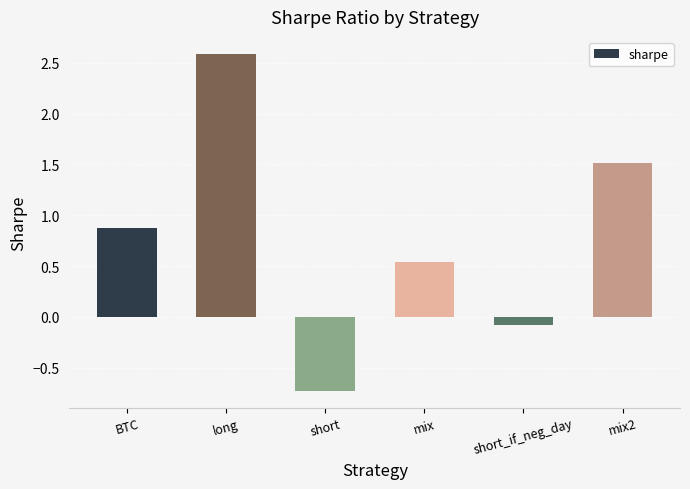

What is the sum of all values?

4.7